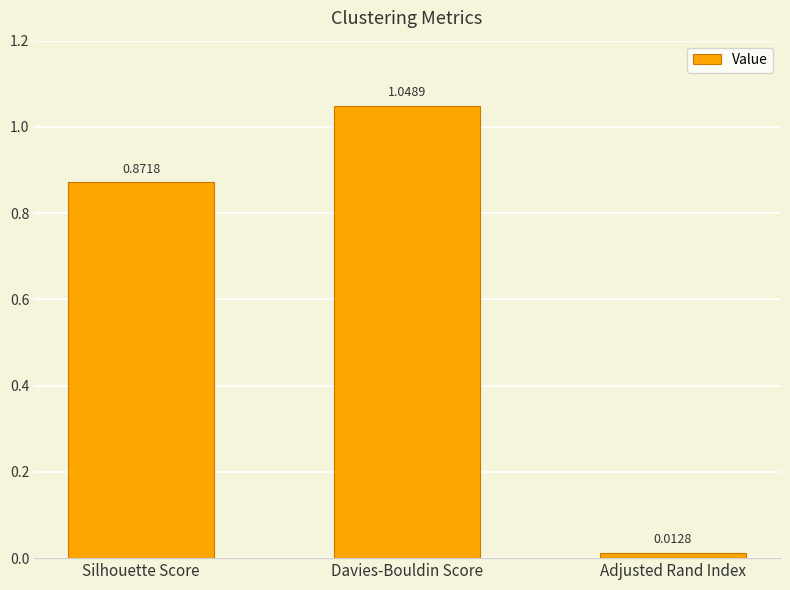

What is the change in value from Davies-Bouldin Score to Adjusted Rand Index?

-1.0